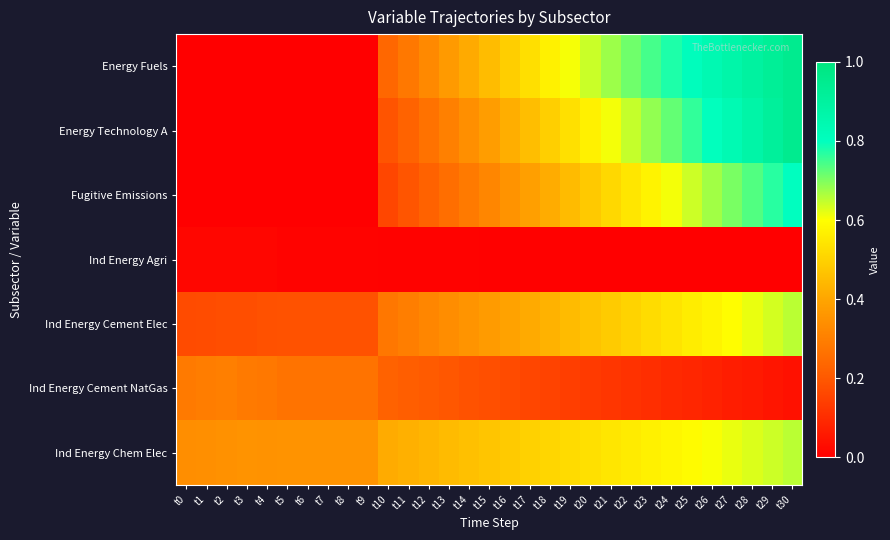

Reading left to right, list all the values displayed in this chart.

Energy Fuels: t0=0.0	t1=0.0	t2=0.0	t3=0.0	t4=0.0	t5=0.0	t6=0.0	t7=0.0	t8=0.0	t9=0.0	t10=0.2	t11=0.3	t12=0.3	t13=0.4	t14=0.4	t15=0.5	t16=0.5	t17=0.5	t18=0.6	t19=0.6	t20=0.6	t21=0.7	t22=0.7	t23=0.7	t24=0.8	t25=0.8	t26=0.8	t27=0.9	t28=0.9	t29=0.9	t30=0.9
Energy Technology A: t0=0.0	t1=0.0	t2=0.0	t3=0.0	t4=0.0	t5=0.0	t6=0.0	t7=0.0	t8=0.0	t9=0.0	t10=0.2	t11=0.2	t12=0.3	t13=0.3	t14=0.3	t15=0.4	t16=0.4	t17=0.5	t18=0.5	t19=0.5	t20=0.6	t21=0.6	t22=0.6	t23=0.7	t24=0.7	t25=0.8	t26=0.8	t27=0.8	t28=0.9	t29=0.9	t30=0.9
Fugitive Emissions: t0=0.0	t1=0.0	t2=0.0	t3=0.0	t4=0.0	t5=0.0	t6=0.0	t7=0.0	t8=0.0	t9=0.0	t10=0.2	t11=0.2	t12=0.2	t13=0.3	t14=0.3	t15=0.3	t16=0.4	t17=0.4	t18=0.4	t19=0.4	t20=0.5	t21=0.5	t22=0.5	t23=0.6	t24=0.6	t25=0.6	t26=0.7	t27=0.7	t28=0.7	t29=0.8	t30=0.8
Ind Energy Agri: t0=0.0	t1=0.0	t2=0.0	t3=0.0	t4=0.0	t5=0.0	t6=0.0	t7=0.0	t8=0.0	t9=0.0	t10=0.0	t11=0.0	t12=0.0	t13=0.0	t14=0.0	t15=0.0	t16=0.0	t17=0.0	t18=0.0	t19=0.0	t20=0.0	t21=0.0	t22=0.0	t23=0.0	t24=0.0	t25=0.0	t26=0.0	t27=0.0	t28=0.0	t29=0.0	t30=0.0
Ind Energy Cement Elec: t0=0.2	t1=0.2	t2=0.2	t3=0.2	t4=0.2	t5=0.2	t6=0.2	t7=0.2	t8=0.2	t9=0.2	t10=0.3	t11=0.3	t12=0.3	t13=0.3	t14=0.4	t15=0.4	t16=0.4	t17=0.4	t18=0.4	t19=0.4	t20=0.5	t21=0.5	t22=0.5	t23=0.5	t24=0.5	t25=0.6	t26=0.6	t27=0.6	t28=0.6	t29=0.6	t30=0.7
Ind Energy Cement NatGas: t0=0.3	t1=0.3	t2=0.3	t3=0.3	t4=0.3	t5=0.3	t6=0.3	t7=0.3	t8=0.3	t9=0.3	t10=0.2	t11=0.2	t12=0.2	t13=0.2	t14=0.2	t15=0.2	t16=0.2	t17=0.2	t18=0.2	t19=0.1	t20=0.1	t21=0.1	t22=0.1	t23=0.1	t24=0.1	t25=0.1	t26=0.1	t27=0.1	t28=0.1	t29=0.0	t30=0.0
Ind Energy Chem Elec: t0=0.3	t1=0.3	t2=0.3	t3=0.4	t4=0.4	t5=0.4	t6=0.4	t7=0.4	t8=0.4	t9=0.4	t10=0.4	t11=0.4	t12=0.4	t13=0.4	t14=0.5	t15=0.5	t16=0.5	t17=0.5	t18=0.5	t19=0.5	t20=0.5	t21=0.5	t22=0.6	t23=0.6	t24=0.6	t25=0.6	t26=0.6	t27=0.6	t28=0.6	t29=0.6	t30=0.7